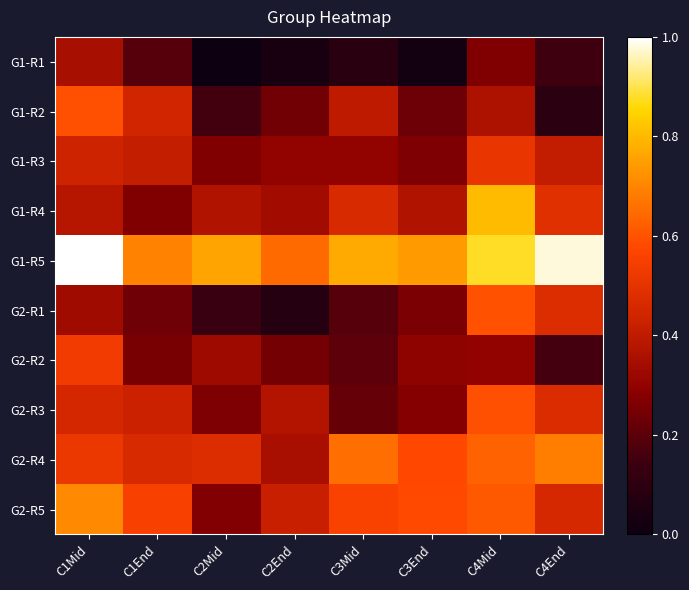

Reading left to right, what are all the values shown in this chart?

G1-R1: C1Mid=0.4	C1End=0.2	C2Mid=0.0	C2End=0.0	C3Mid=0.1	C3End=0.0	C4Mid=0.3	C4End=0.1
G1-R2: C1Mid=0.6	C1End=0.4	C2Mid=0.2	C2End=0.2	C3Mid=0.4	C3End=0.2	C4Mid=0.4	C4End=0.1
G1-R3: C1Mid=0.4	C1End=0.4	C2Mid=0.3	C2End=0.3	C3Mid=0.3	C3End=0.3	C4Mid=0.5	C4End=0.4
G1-R4: C1Mid=0.4	C1End=0.3	C2Mid=0.4	C2End=0.3	C3Mid=0.5	C3End=0.4	C4Mid=0.8	C4End=0.5
G1-R5: C1Mid=1.0	C1End=0.7	C2Mid=0.8	C2End=0.6	C3Mid=0.8	C3End=0.7	C4Mid=0.9	C4End=1.0
G2-R1: C1Mid=0.3	C1End=0.2	C2Mid=0.1	C2End=0.1	C3Mid=0.2	C3End=0.3	C4Mid=0.6	C4End=0.5
G2-R2: C1Mid=0.5	C1End=0.3	C2Mid=0.3	C2End=0.2	C3Mid=0.2	C3End=0.3	C4Mid=0.3	C4End=0.2
G2-R3: C1Mid=0.4	C1End=0.4	C2Mid=0.3	C2End=0.4	C3Mid=0.2	C3End=0.3	C4Mid=0.6	C4End=0.5
G2-R4: C1Mid=0.5	C1End=0.5	C2Mid=0.5	C2End=0.4	C3Mid=0.7	C3End=0.6	C4Mid=0.6	C4End=0.7
G2-R5: C1Mid=0.7	C1End=0.6	C2Mid=0.3	C2End=0.4	C3Mid=0.6	C3End=0.6	C4Mid=0.6	C4End=0.5